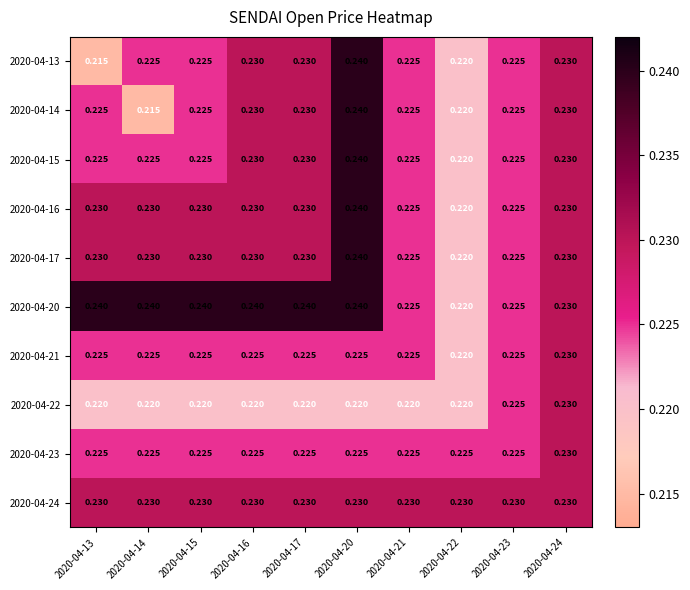

Is the value of 2020-04-21 at 2020-04-20 greater than the value of 2020-04-13 at 2020-04-13?

Yes